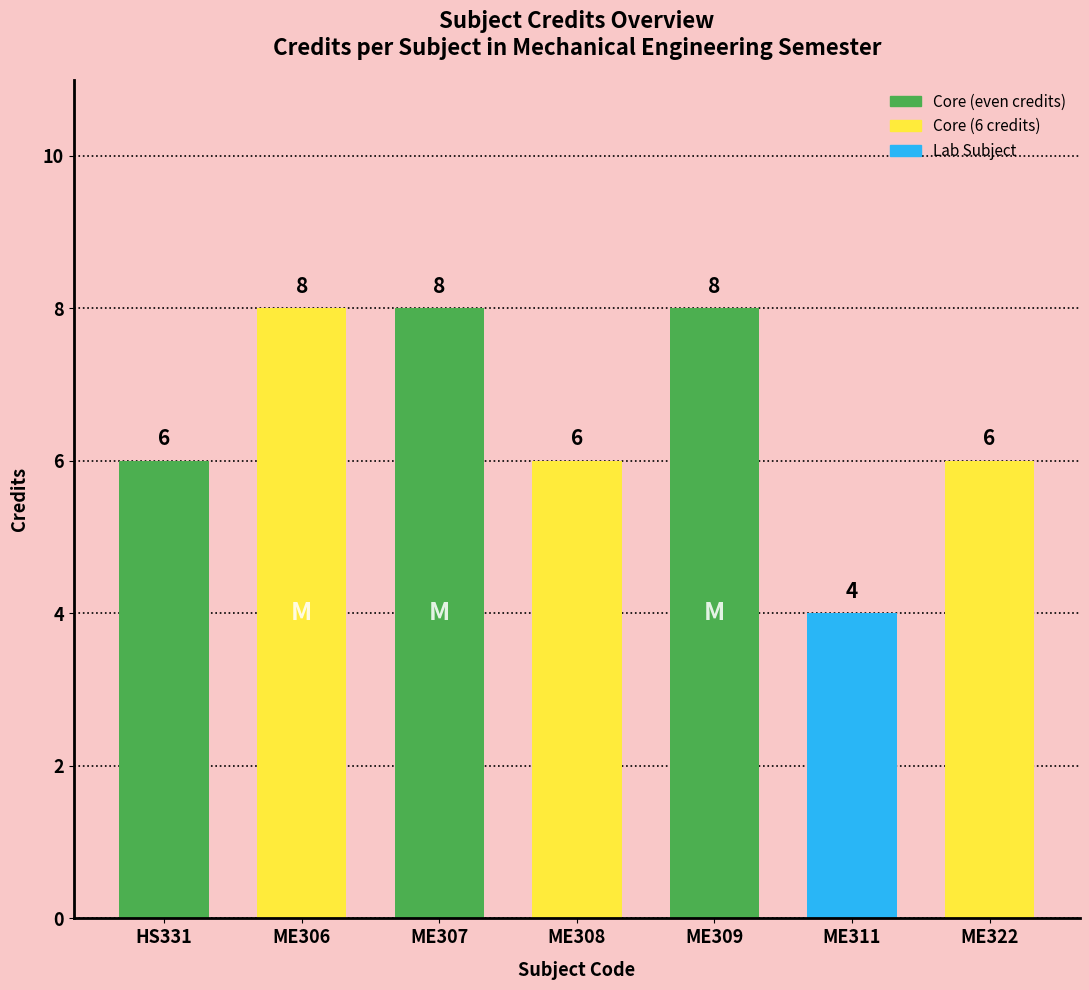

What is the difference between the values at ME311 and ME306?

4